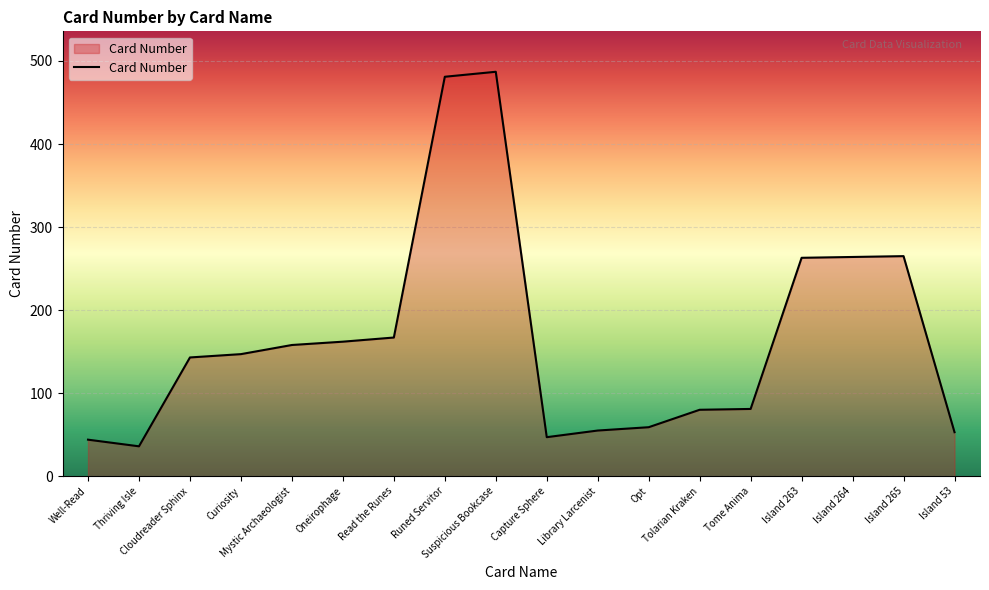

What is the minimum value shown in the chart?

36